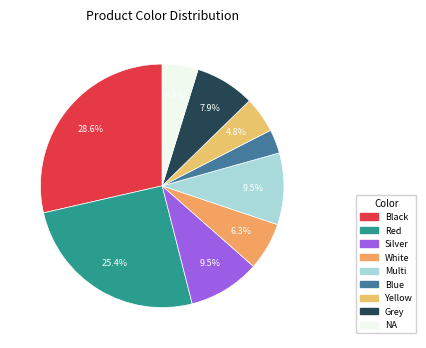

What percentage is the Grey slice, to the nearest percent?

8%